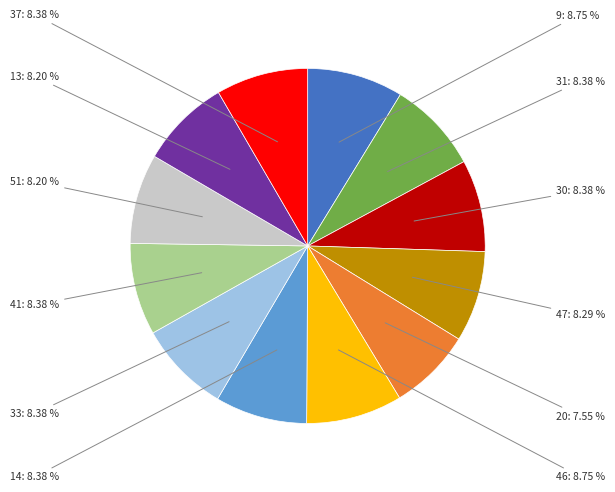

Which slice is the smallest?

20